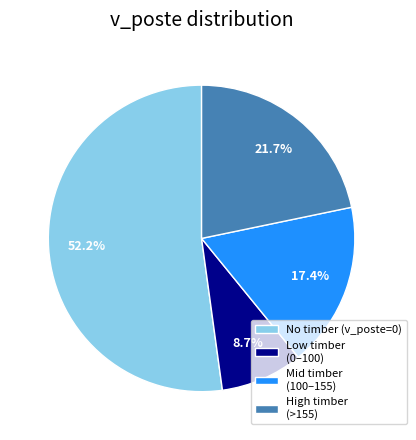

Between Mid timber (100–155) and High timber (>155), which is larger?

High timber (>155)